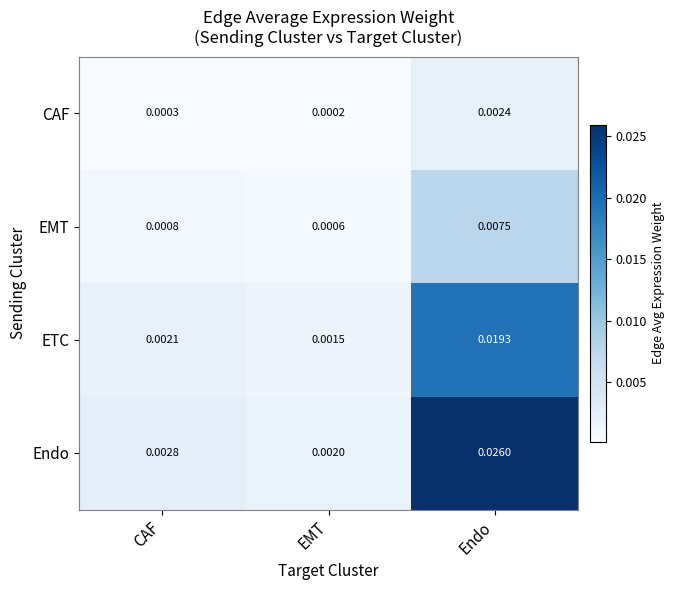

Rank the series by their average value, from highest to lowest.

Endo, ETC, EMT, CAF